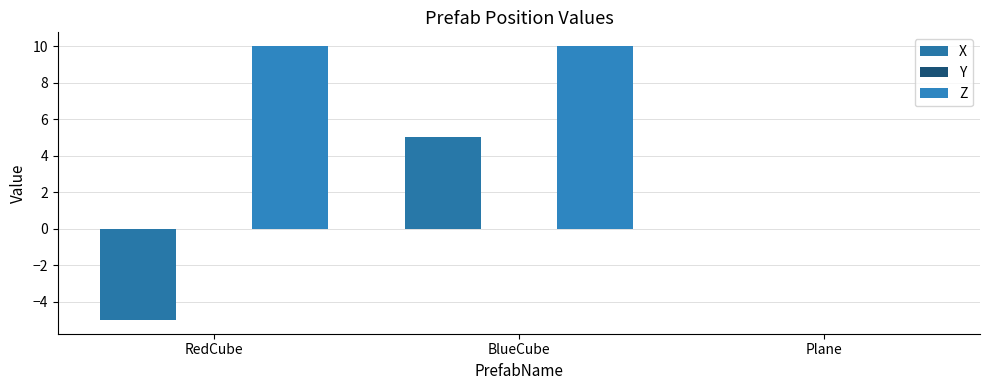

How many categories are shown in the chart?

3